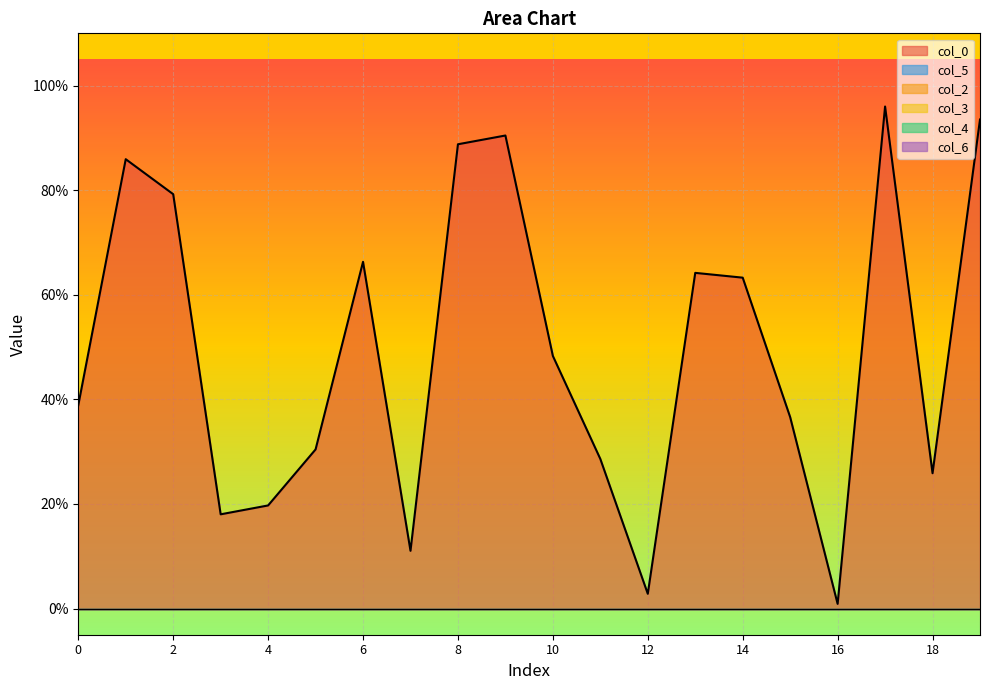

What are all the series names shown in the legend?

col_0, col_2, col_3, col_4, col_5, col_6